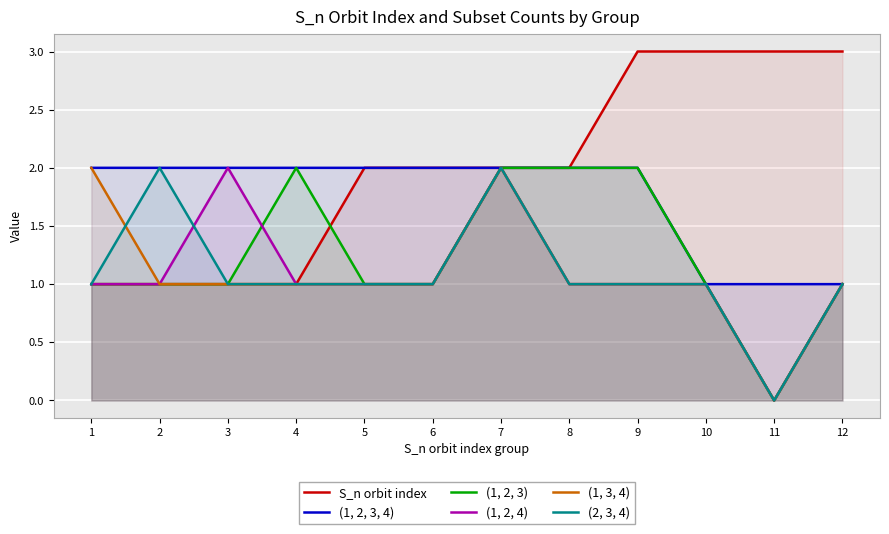

Which category has the highest value across all series?

9